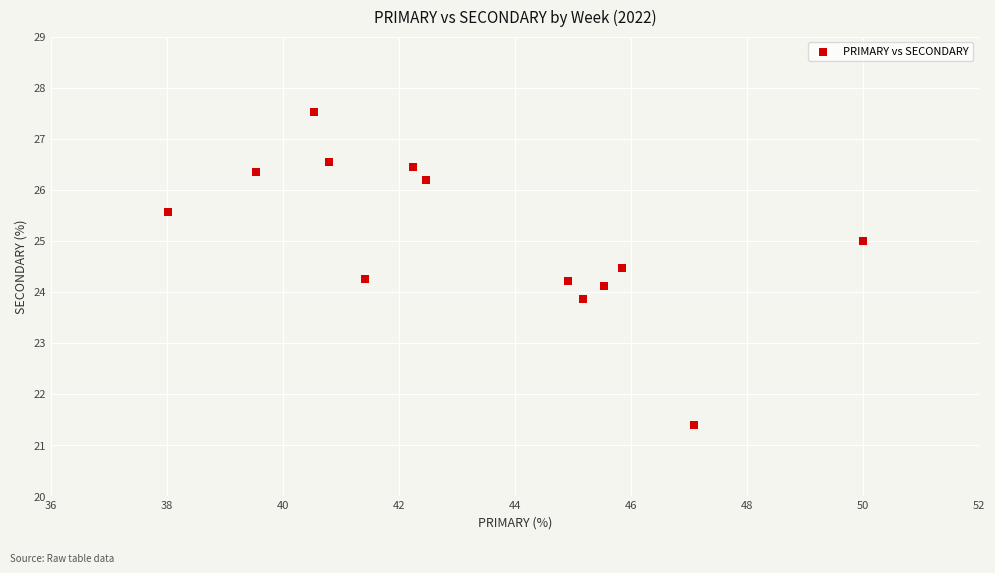

What is the range of X values (max minus min)?

12.0